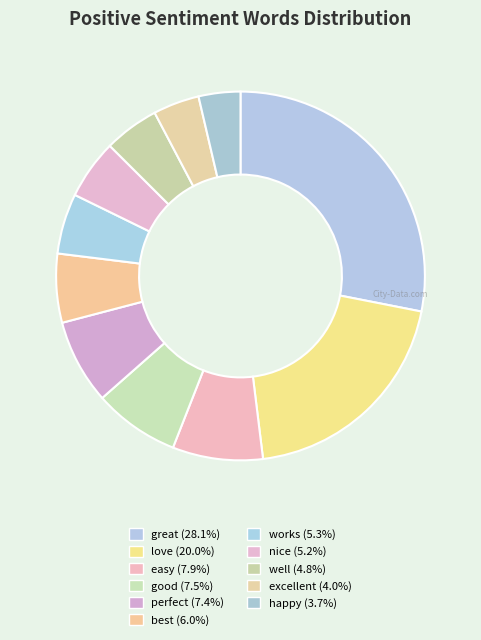

How many slices are in this pie chart?

11